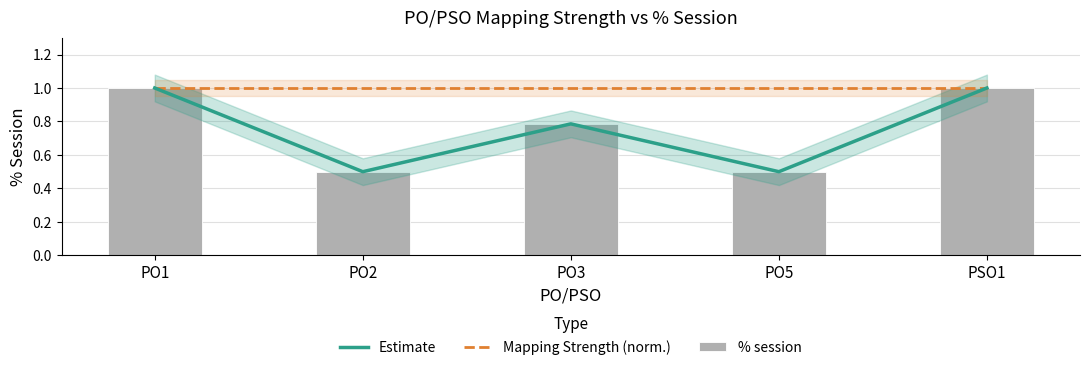

Is it true that Estimate equals 1.0 at PSO1?

True